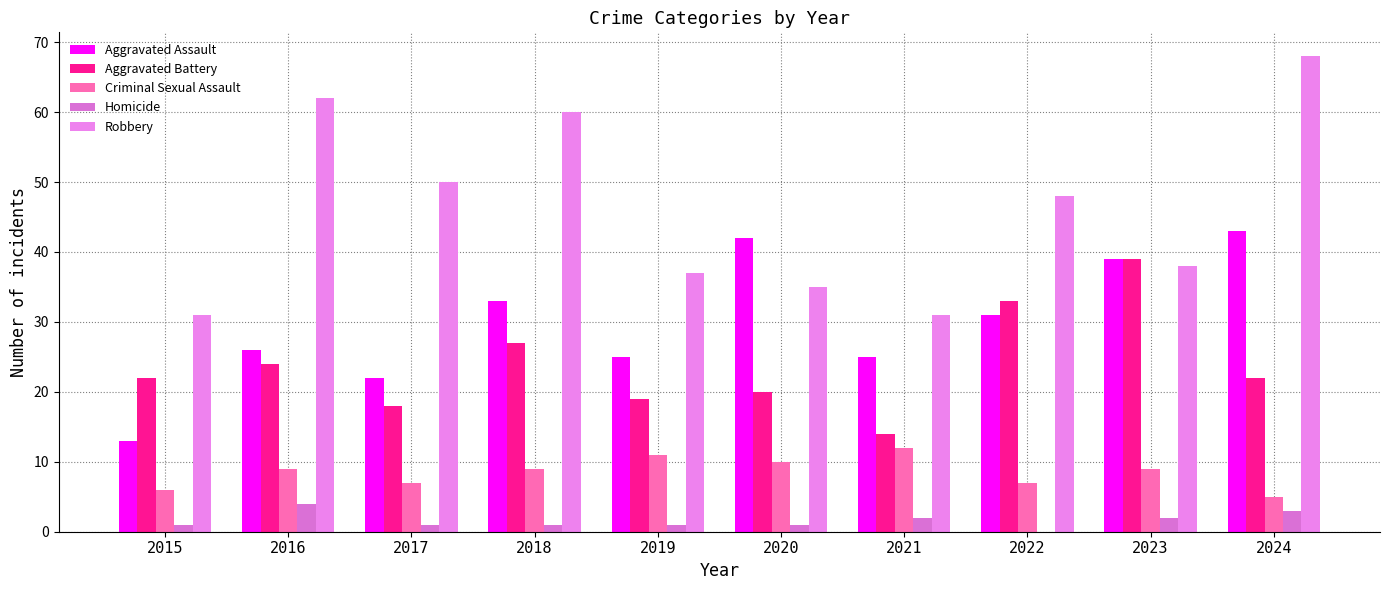

Which series changed the most between 2016 and 2024?

Aggravated Assault